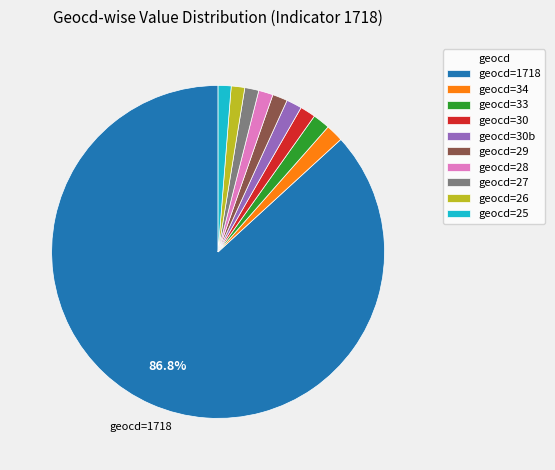

Which slice represents more than half of the pie?

geocd=1718